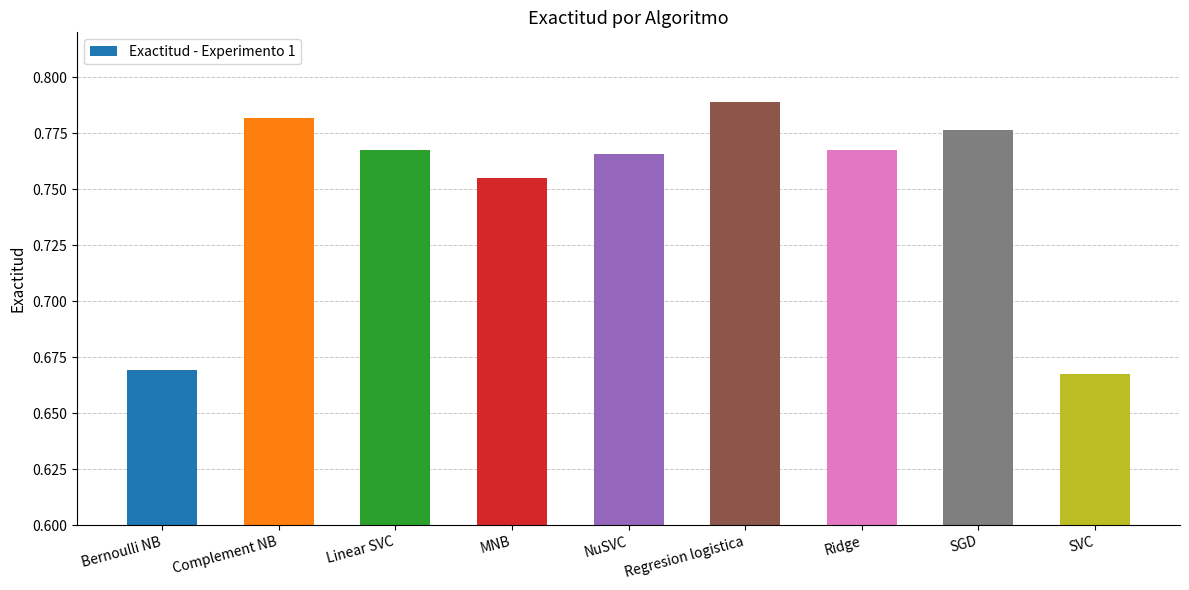

What is the difference between the maximum and minimum values?

0.1